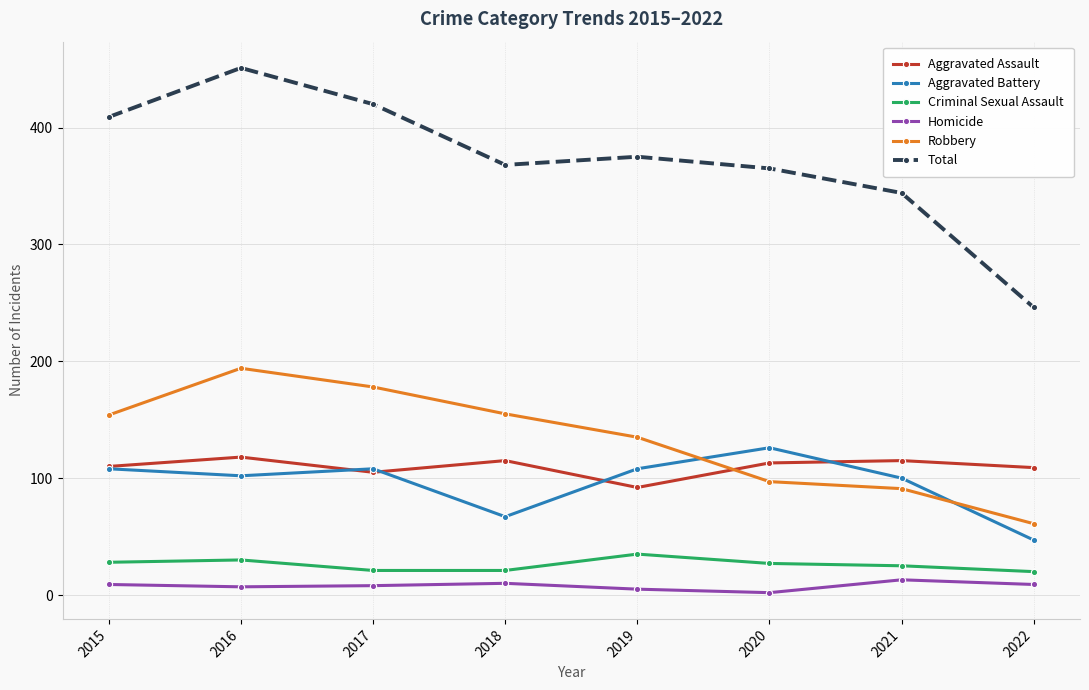

True or false: Criminal Sexual Assault and Aggravated Assault intersect in this chart.

False